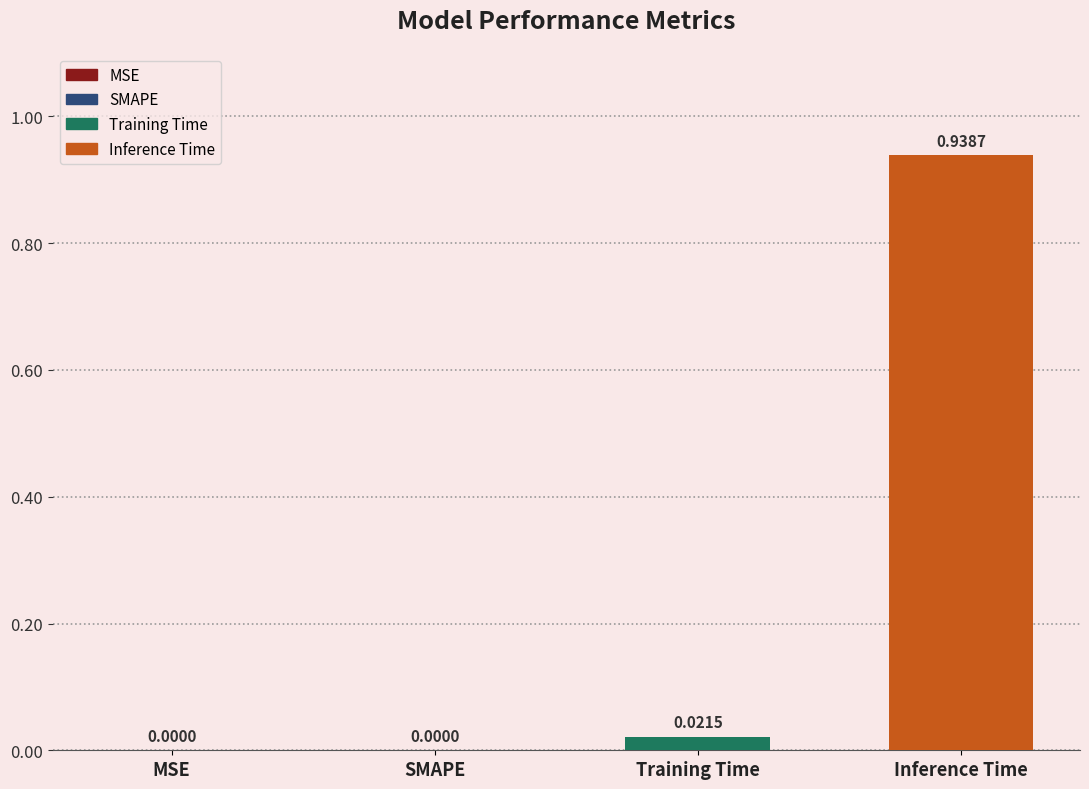

List the series in order of their overall mean, highest first.

Inference Time, Training Time